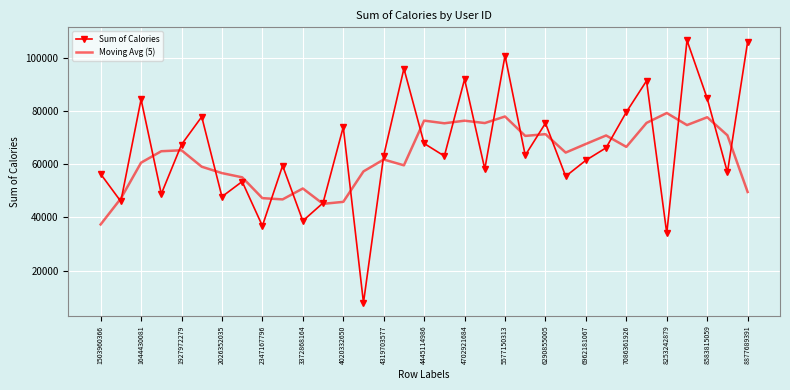

Which series has the widest spread of values?

Sum of Calories